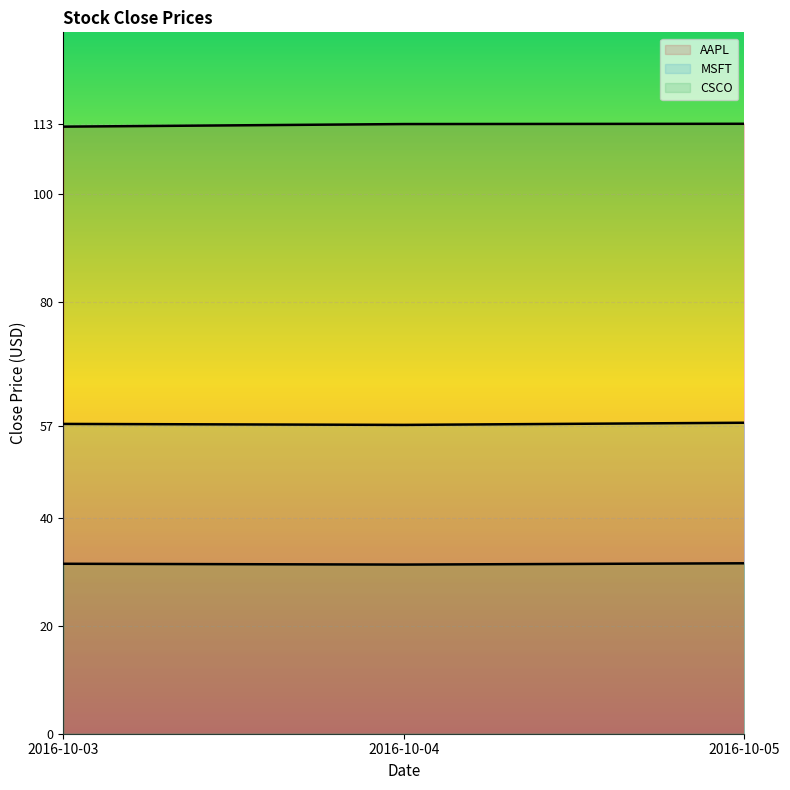

Is the value of MSFT at 2016-10-03 greater than the value of CSCO at 2016-10-05?

Yes